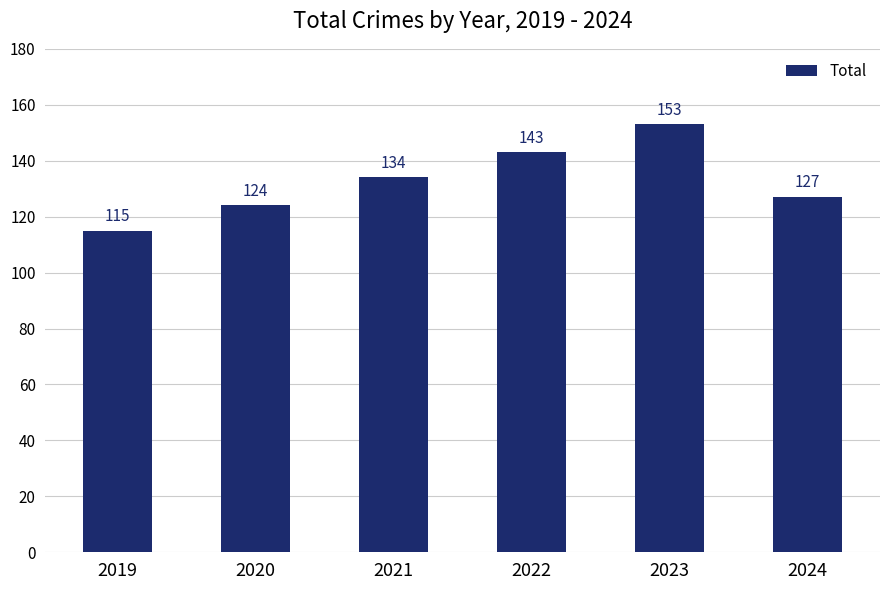

Reading right to left, transcribe all the data shown in this chart.

2024=127	2023=153	2022=143	2021=134	2020=124	2019=115